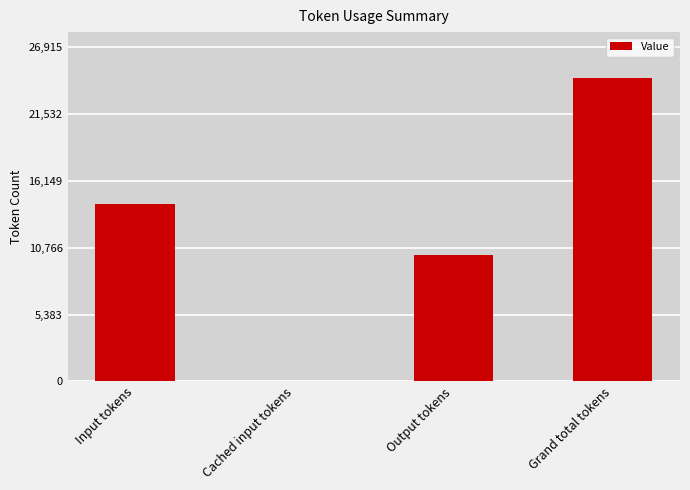

Approximately how many times larger is the value at Grand total tokens compared to Output tokens?

2.4